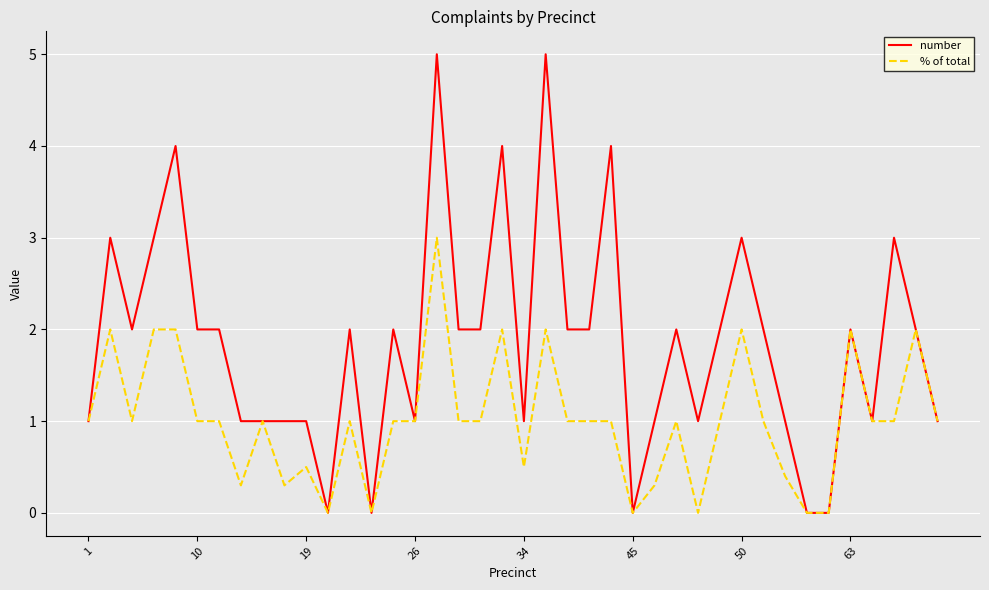

Which series has the largest range (max minus min)?

number